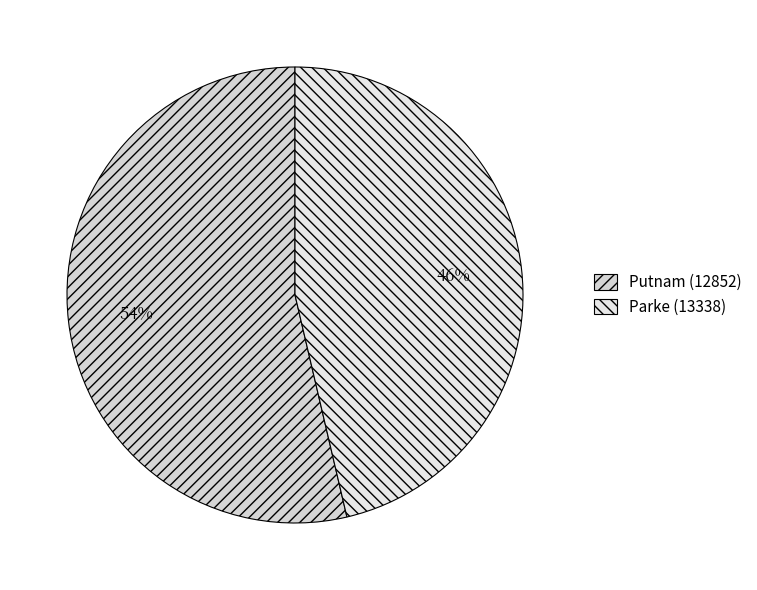

To the nearest percent, what percentage of the pie is Parke (13338)?

46%